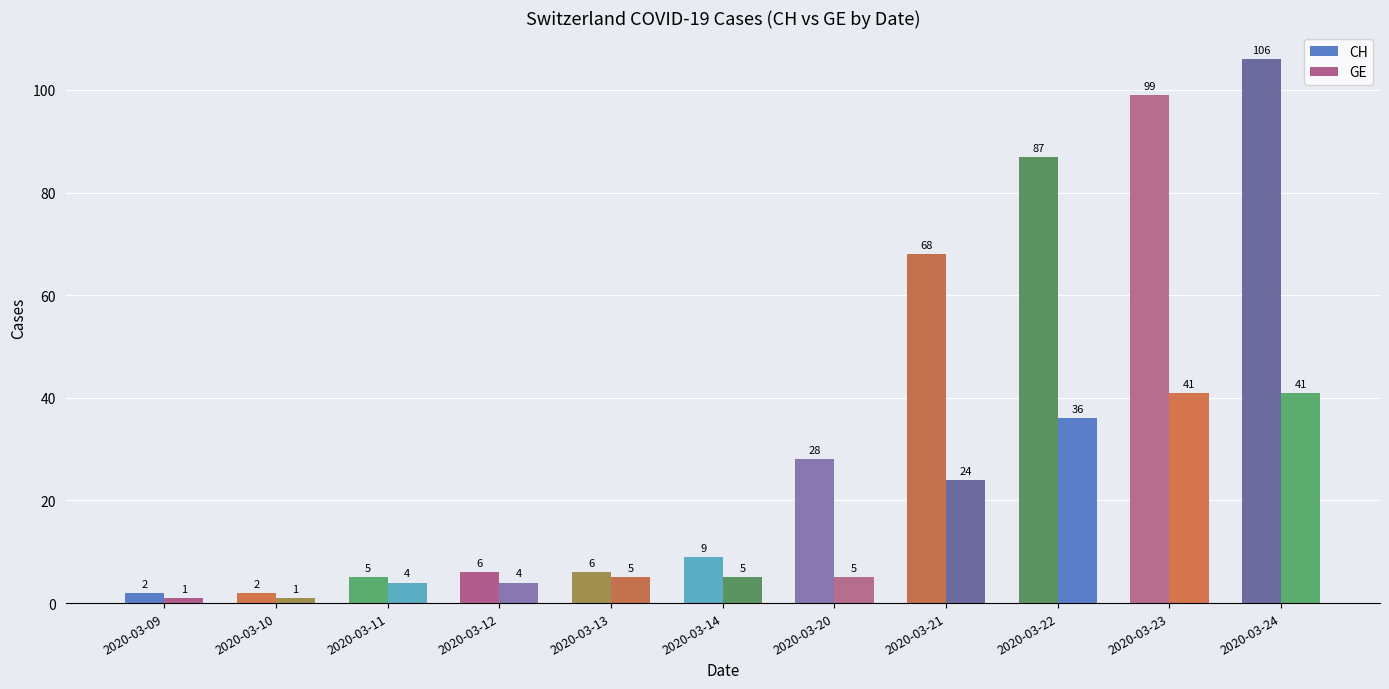

True or false: CH has a value of 14 at 2020-03-21.

False